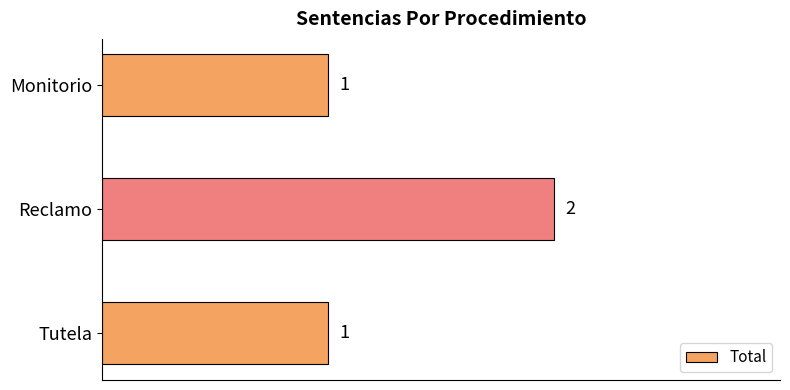

Reading bottom to top, extract all data points from this chart.

1	2	1